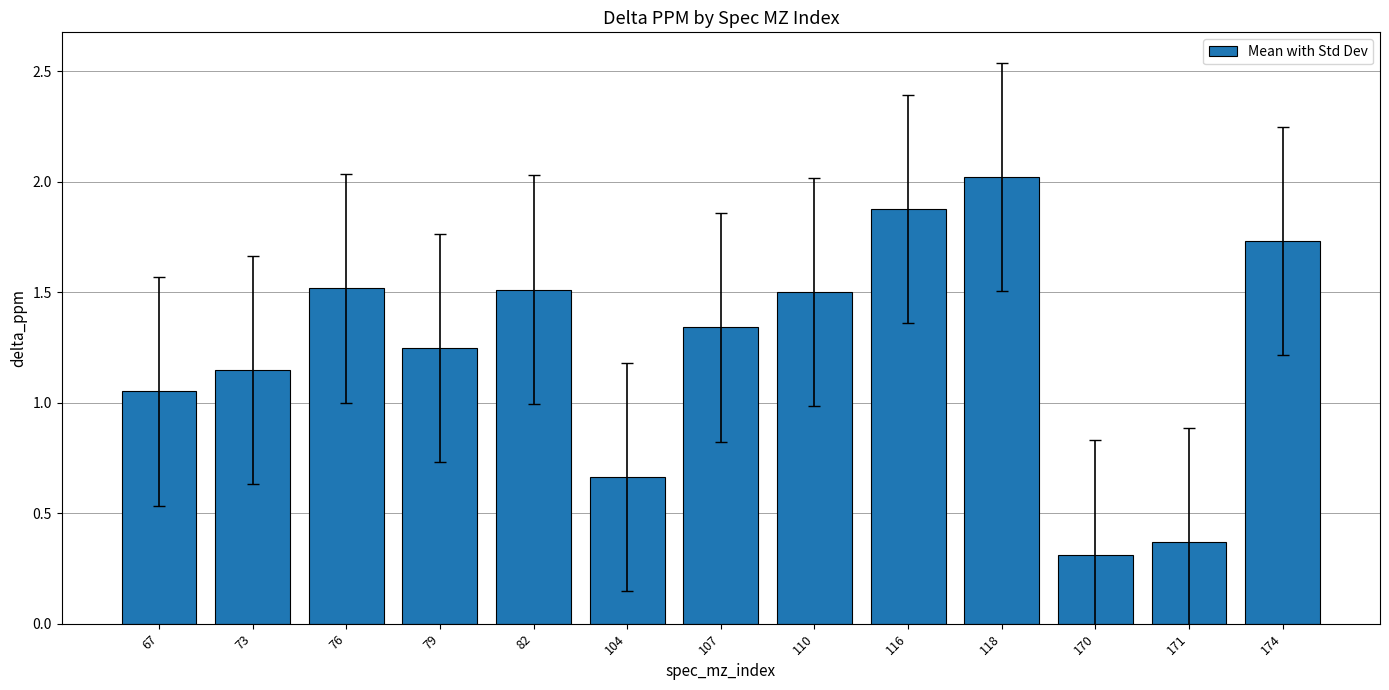

At which label does the data first exceed 1?

67